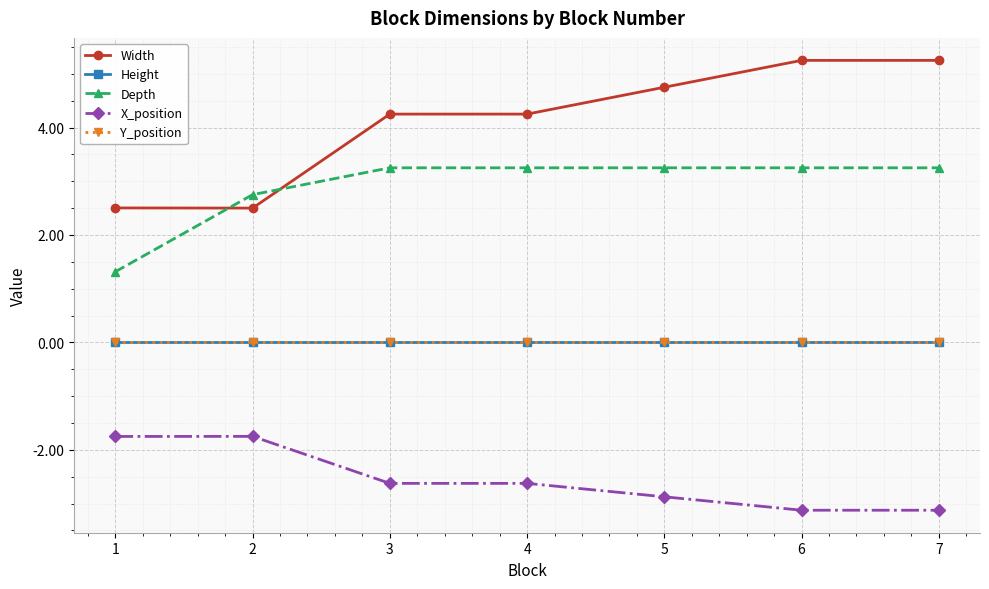

Is it true that Width equals 2.5 at 2?

True